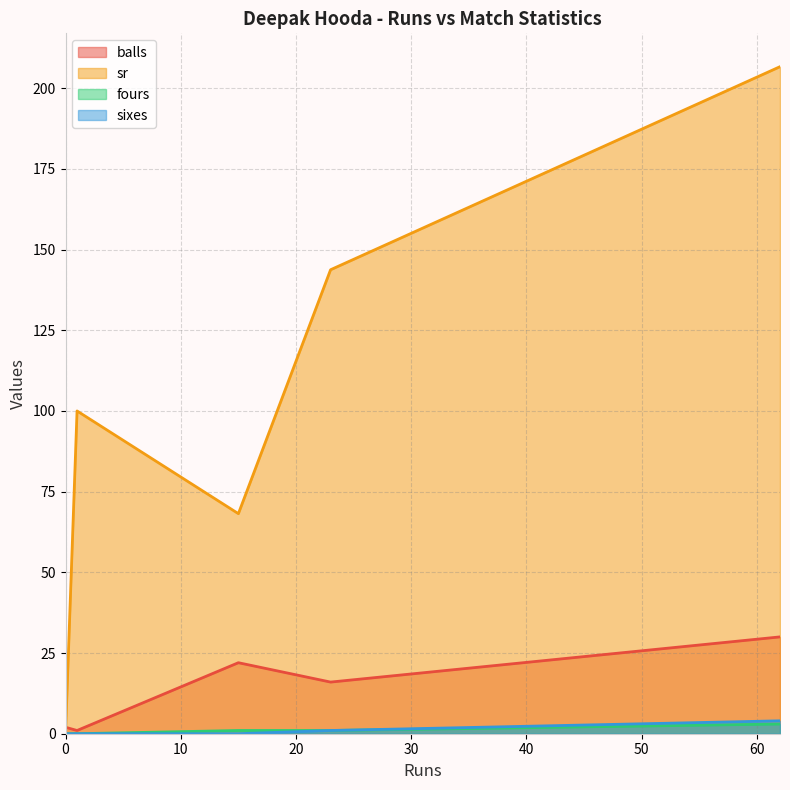

True or false: sr has more than 1 interior local peaks.

False